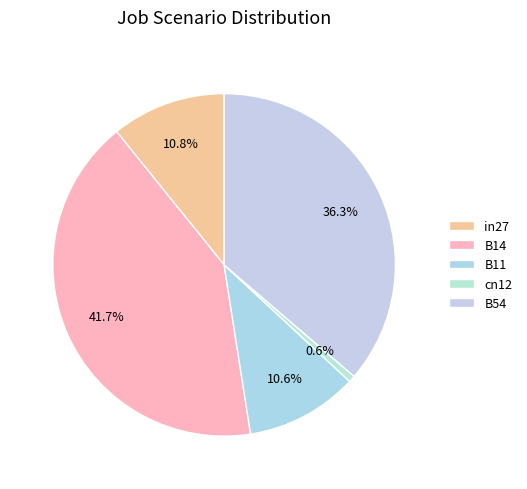

True or false: B54 accounts for 43% of the total.

False